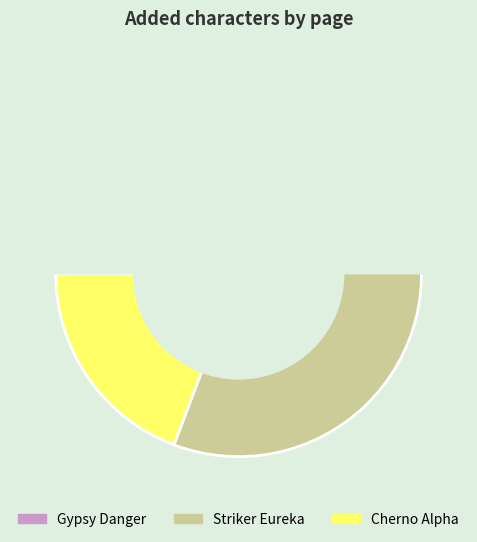

How many slices are in this pie chart?

3